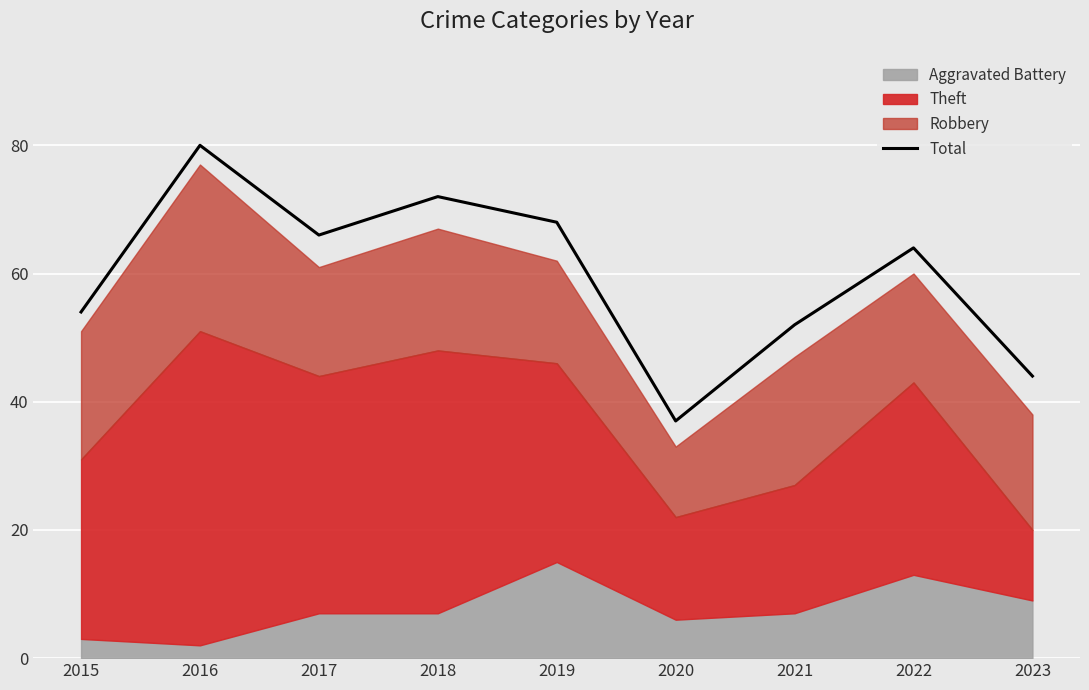

Approximately how many times larger is the value at 2017 compared to 2018?

0.9